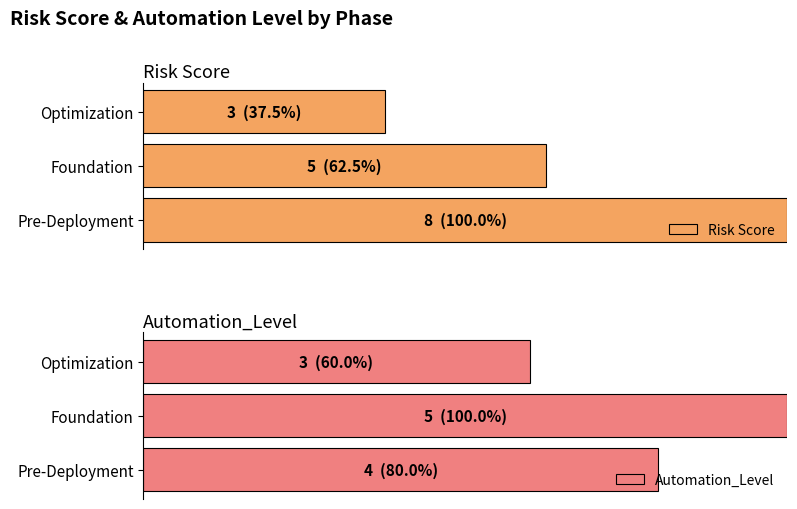

What is the difference between the maximum and minimum values in the Automation_Level series?

2